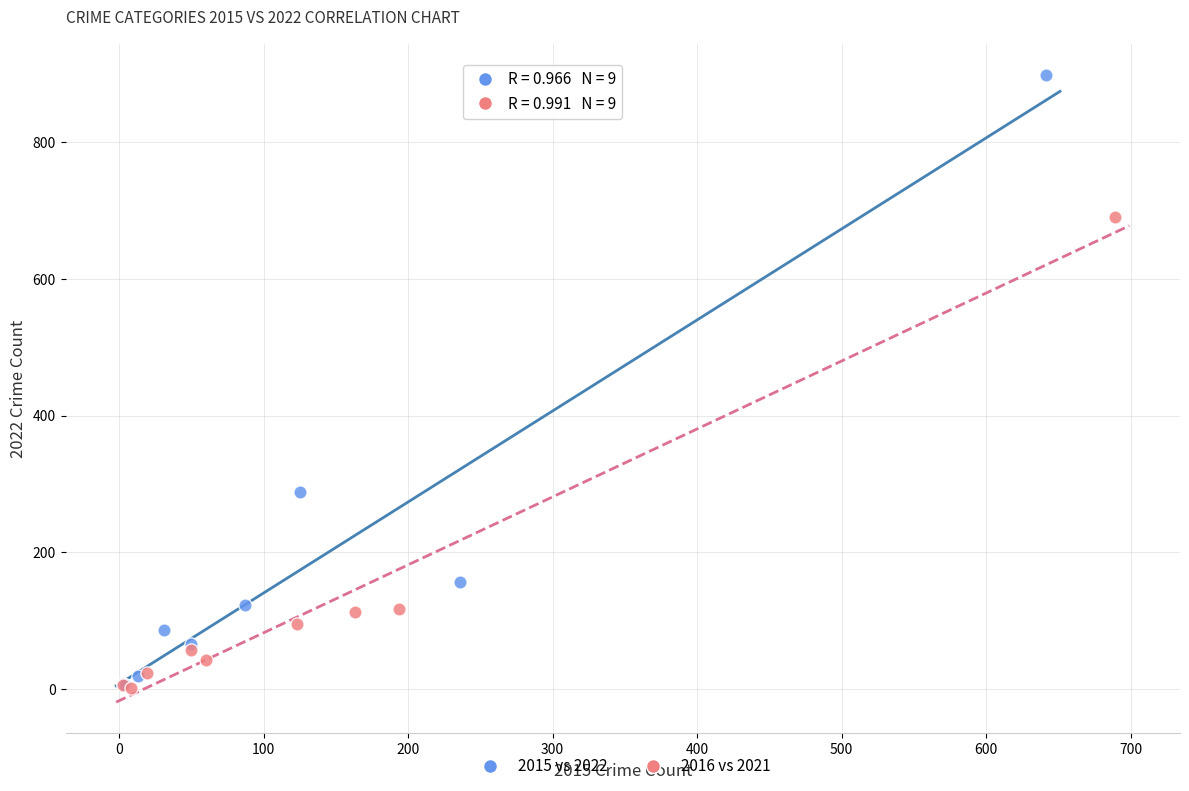

Which series reaches the maximum Y coordinate?

2015 vs 2022